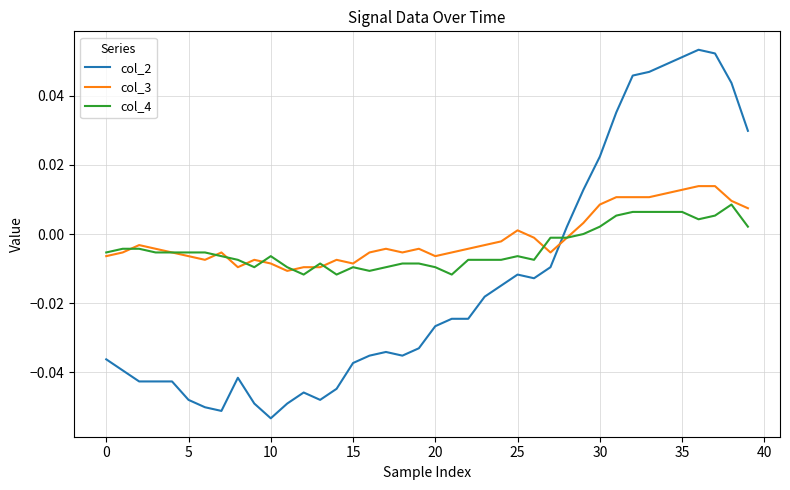

Rank the series by their maximum value, from highest to lowest.

col_2, col_3, col_4